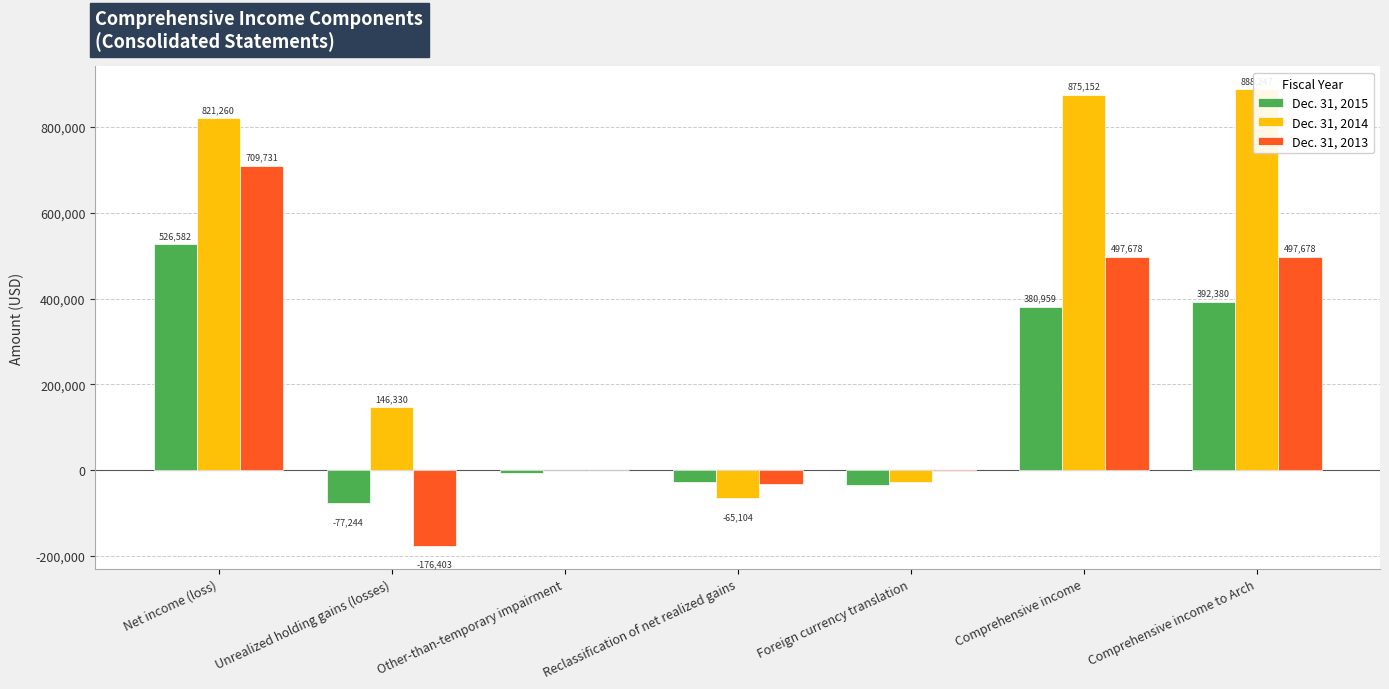

Is it true that Dec. 31, 2015 equals 700816 at Comprehensive income to Arch?

False